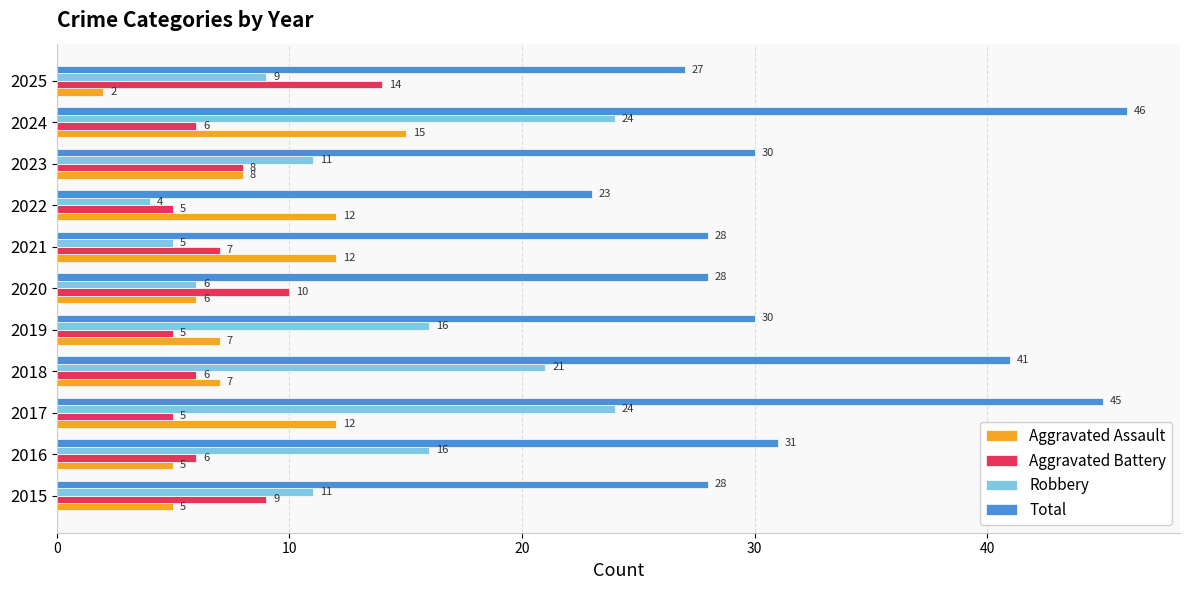

What is the difference between the maximum and minimum values in the Total series?

23